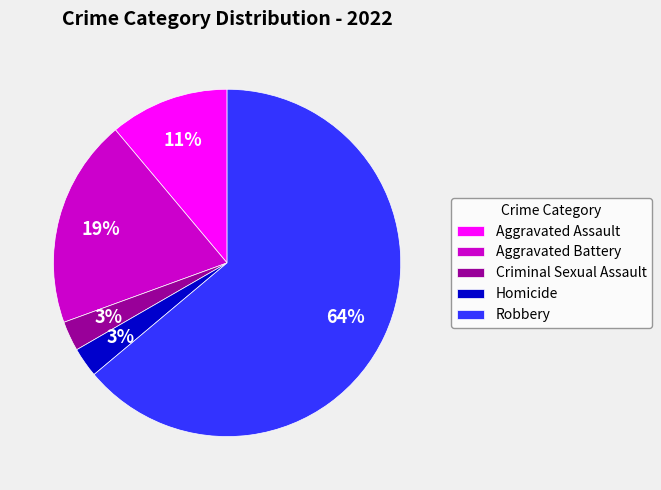

Is it true that Aggravated Battery is 13% of the pie?

False